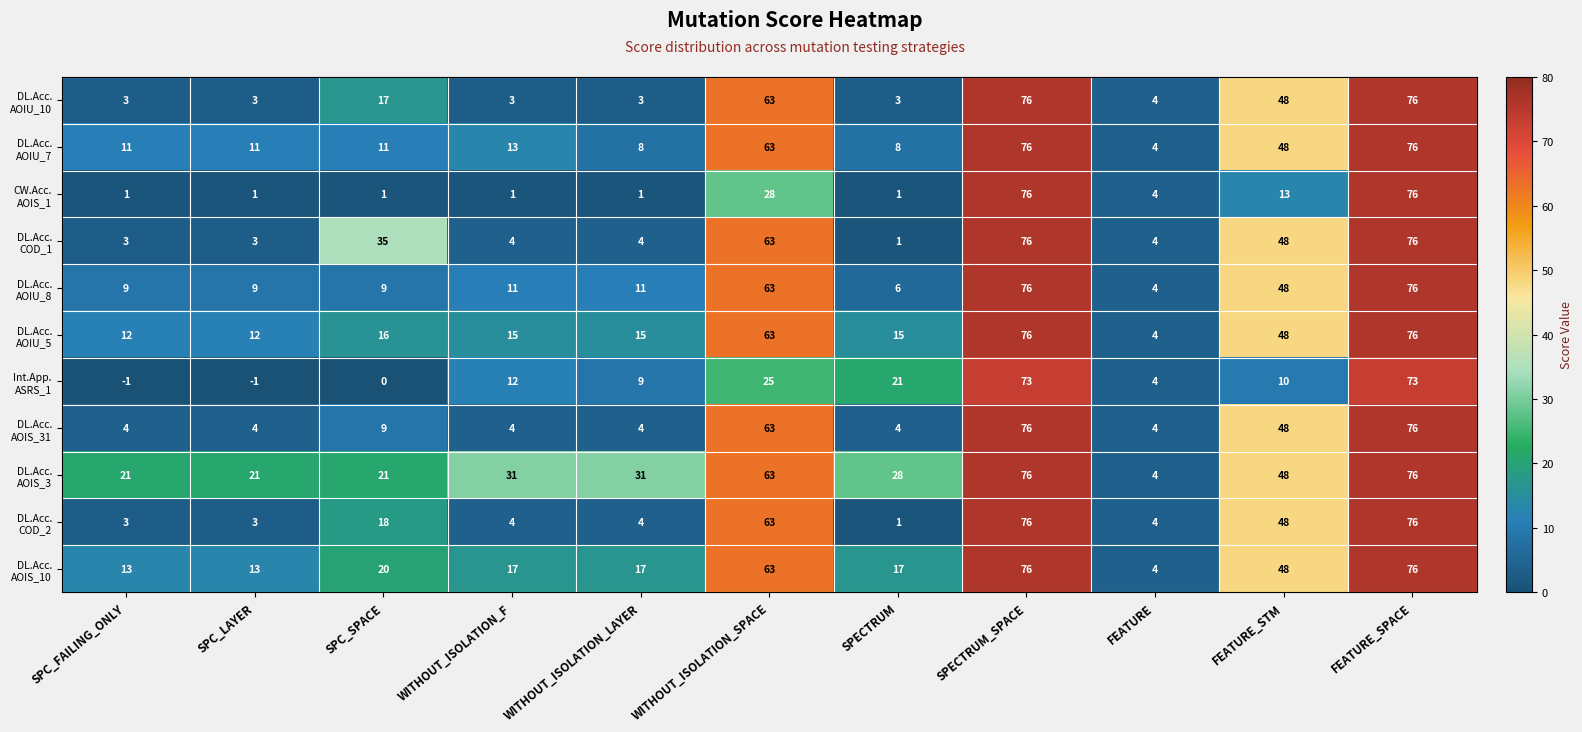

At how many categories does at least one series exceed 40?

4